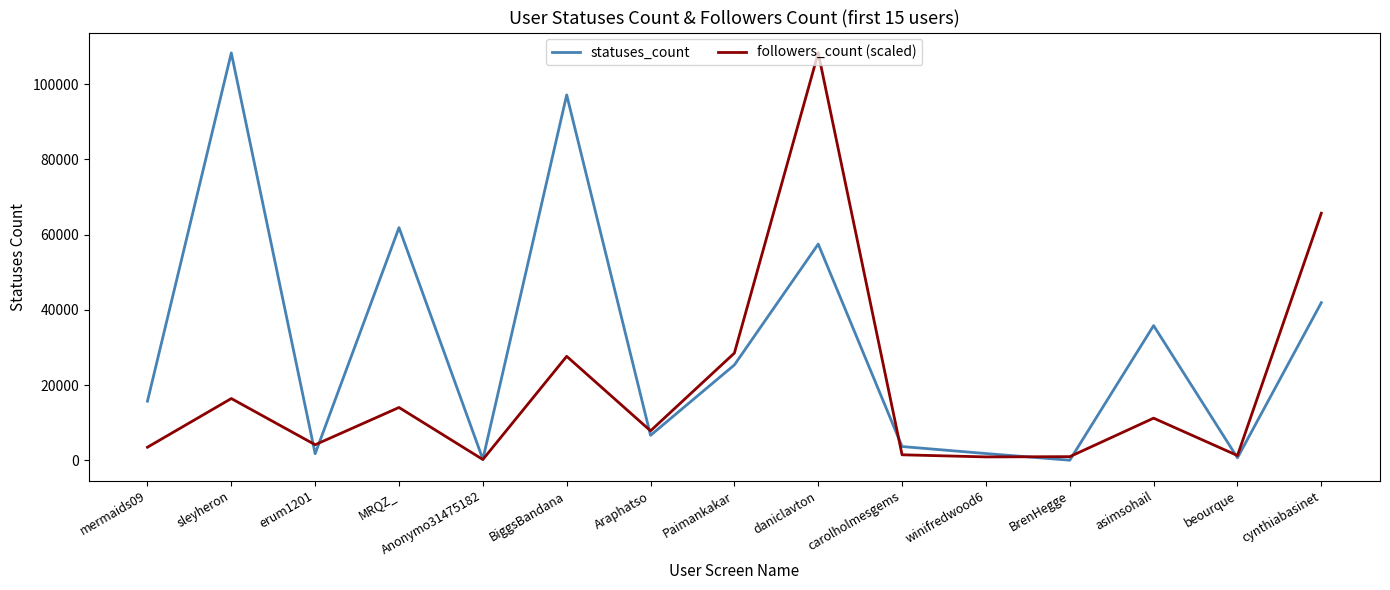

True or false: followers_count (scaled) has a value of 231.1 at Anonymo31475182.

True